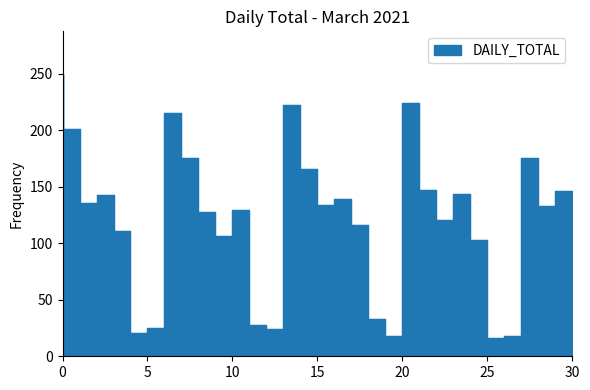

How many distinct data groups are displayed?

1